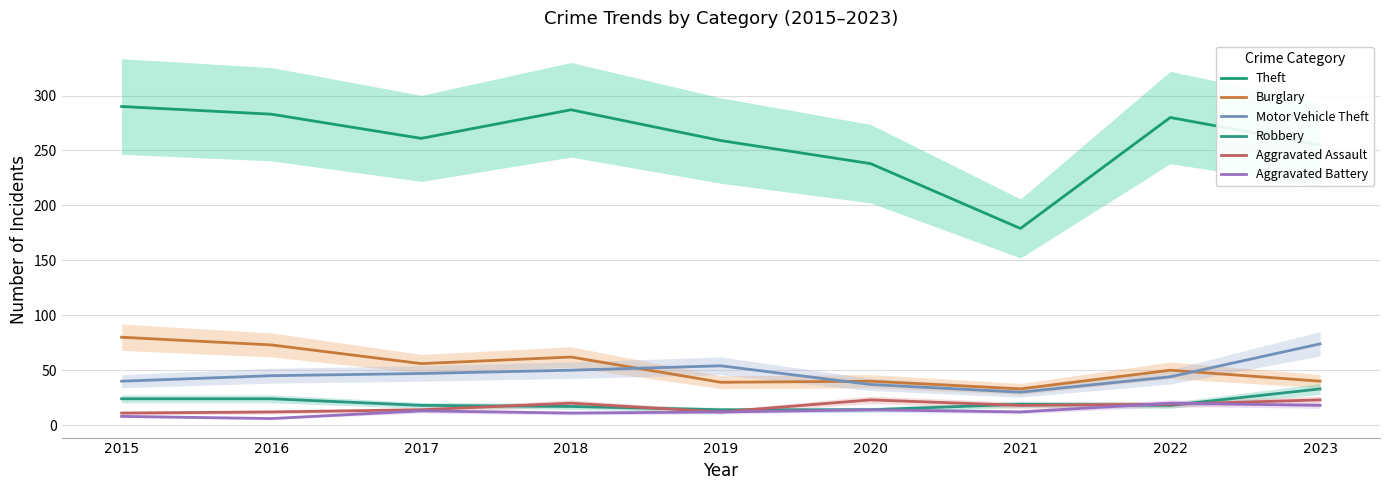

Between 2019 and 2022, which series saw the biggest shift?

Theft